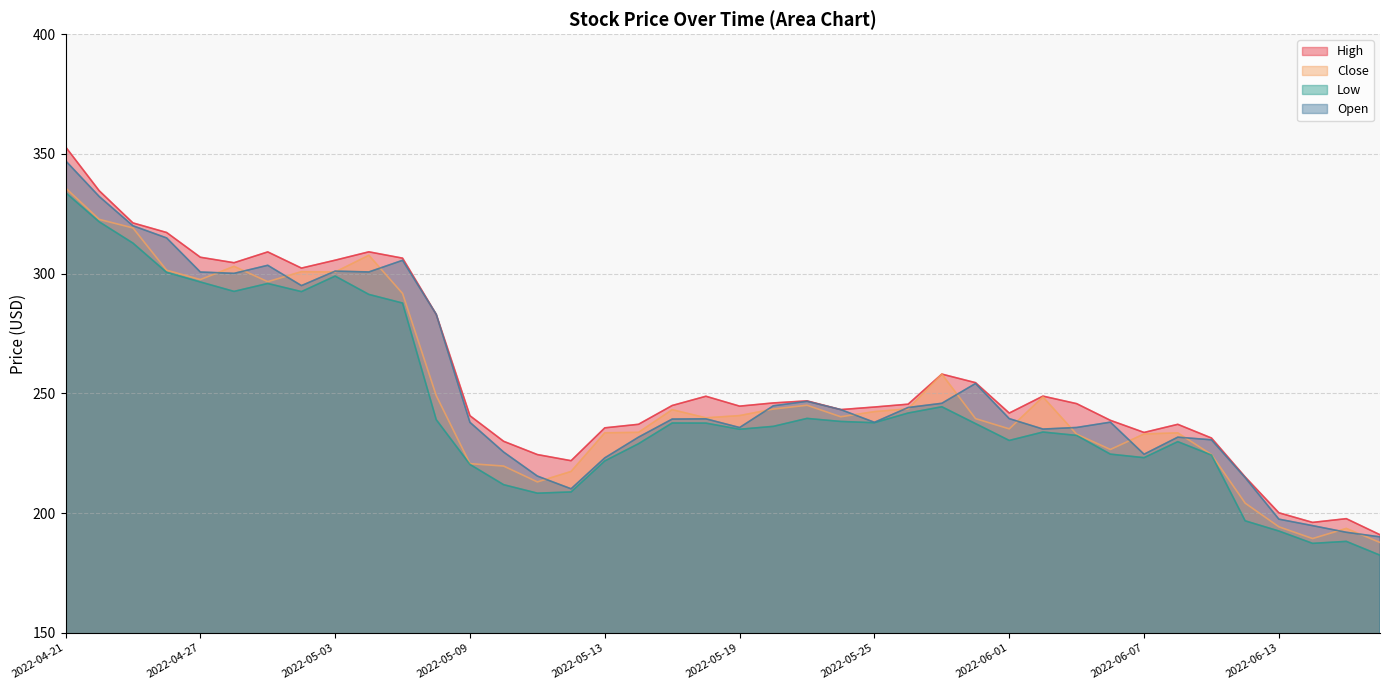

At 2022-05-18, list the series in order from smallest to largest.

Low, Open, Close, High